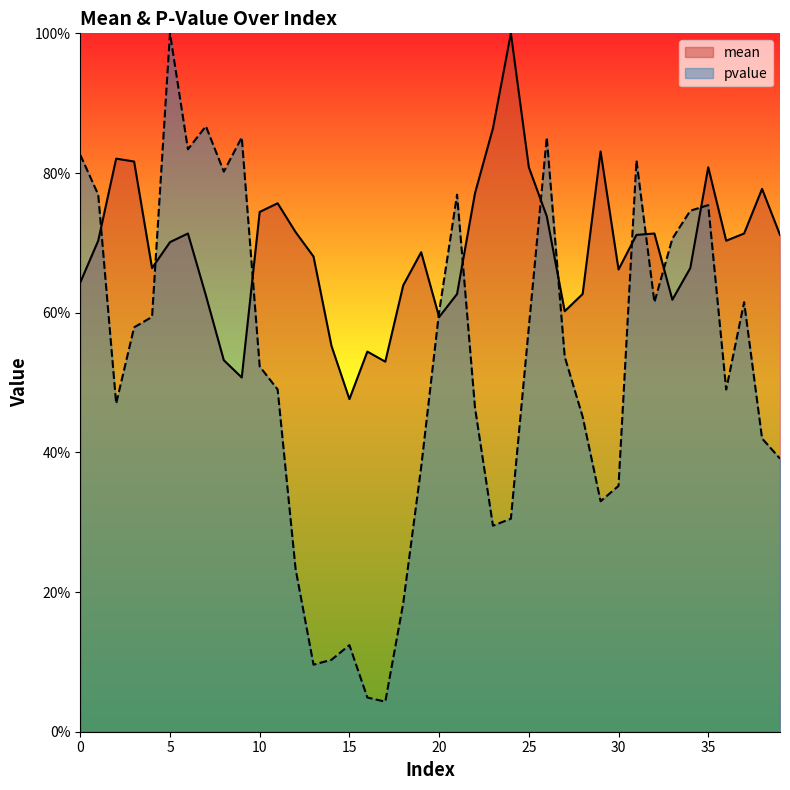

Read the pvalue value at 32.

0.6